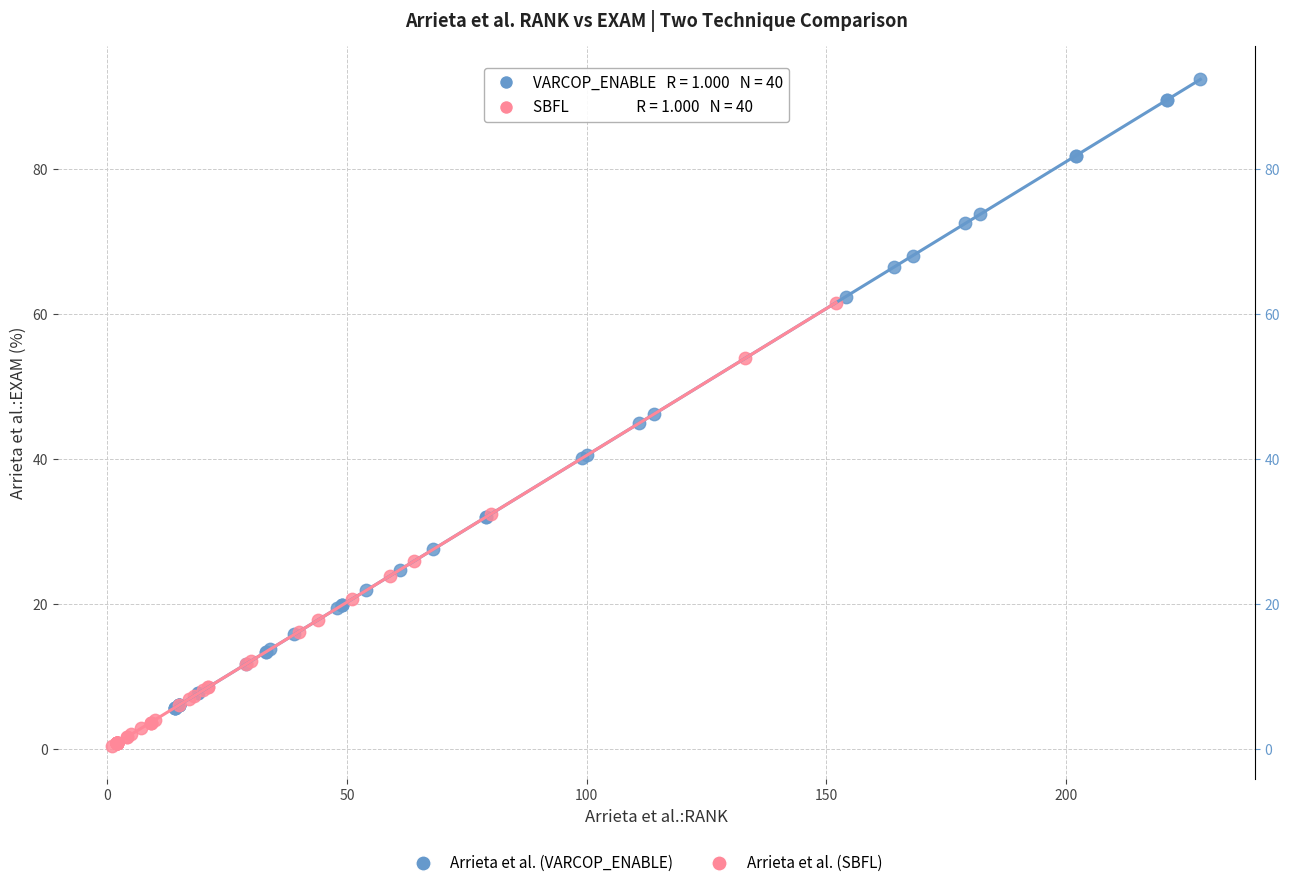

Which series contains the lowest Y value?

Arrieta et al. (SBFL)